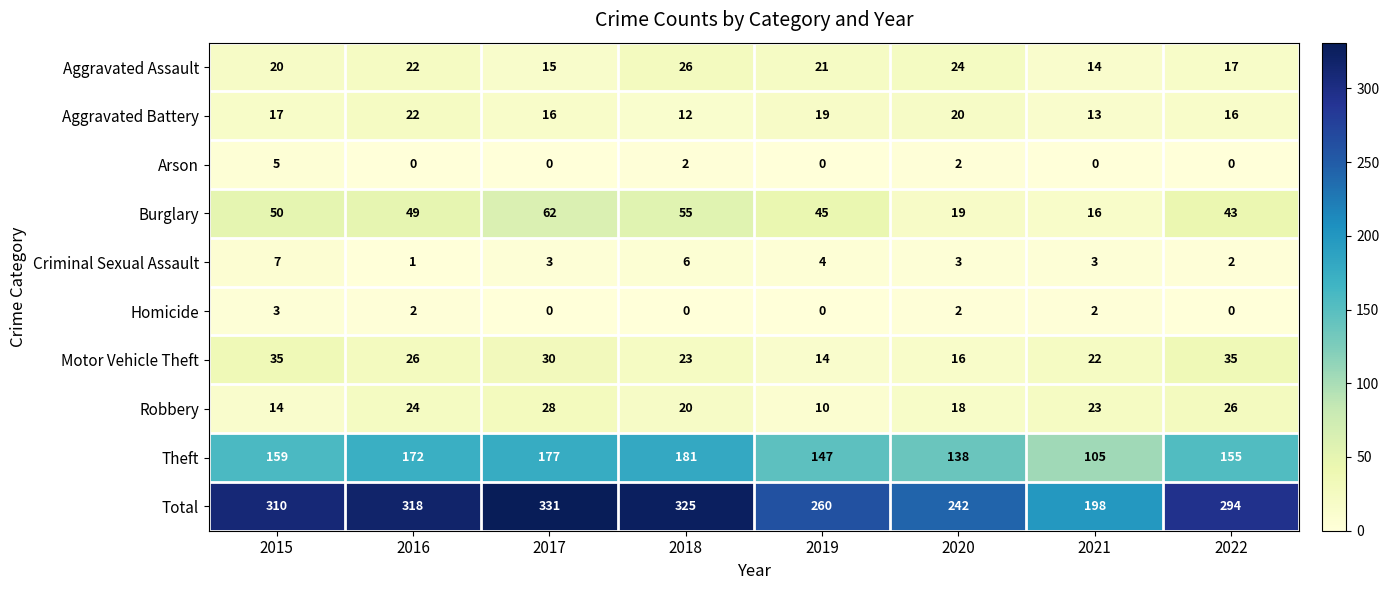

At which category is the sum across all series the highest?

2017